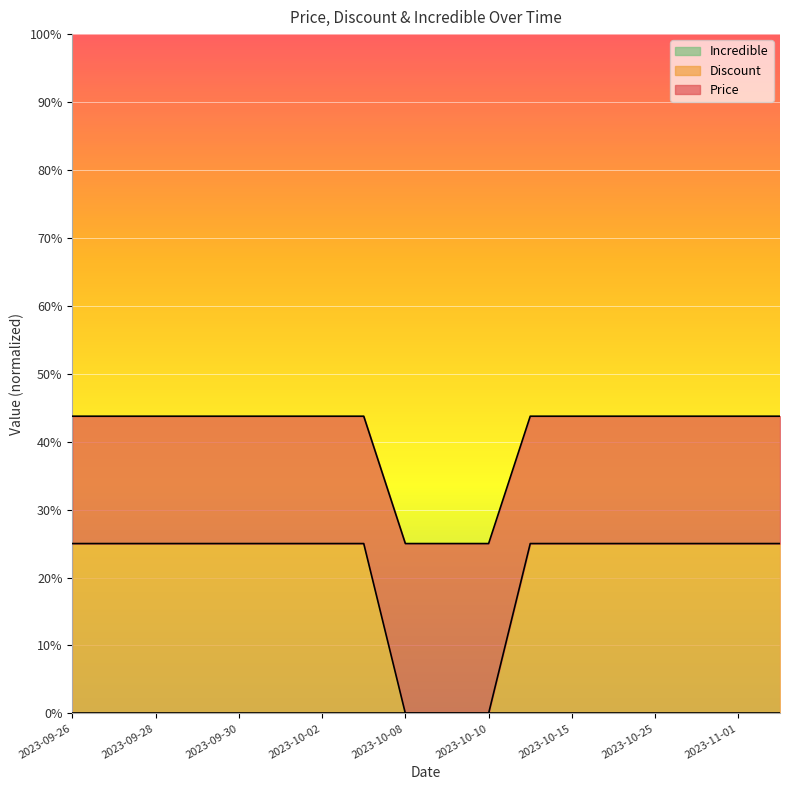

Which series has the largest range (max minus min)?

Price